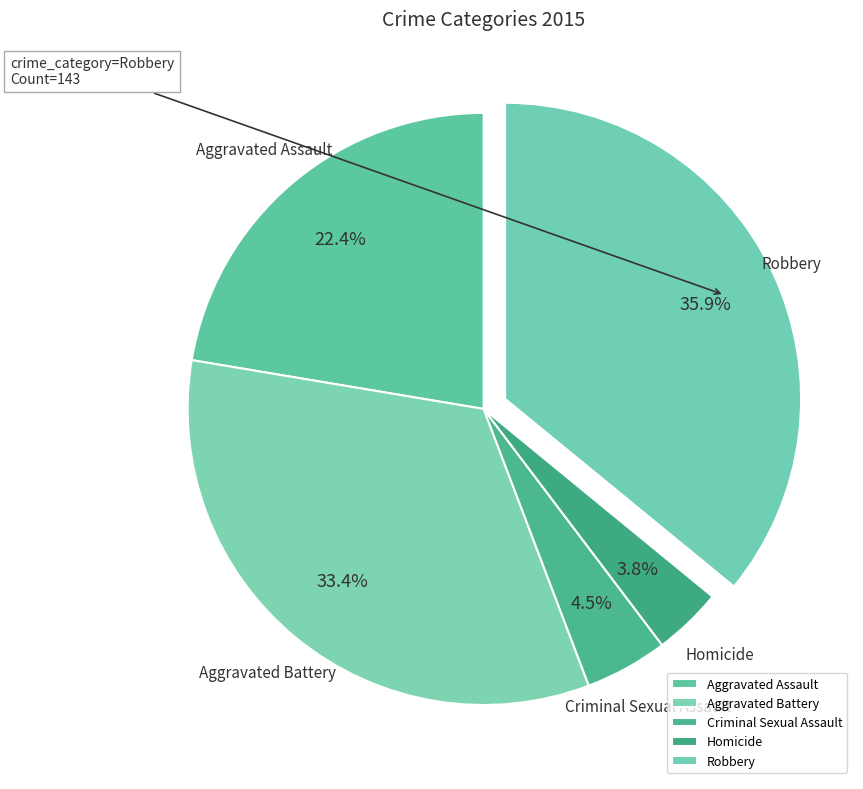

Does any single category account for the majority?

No